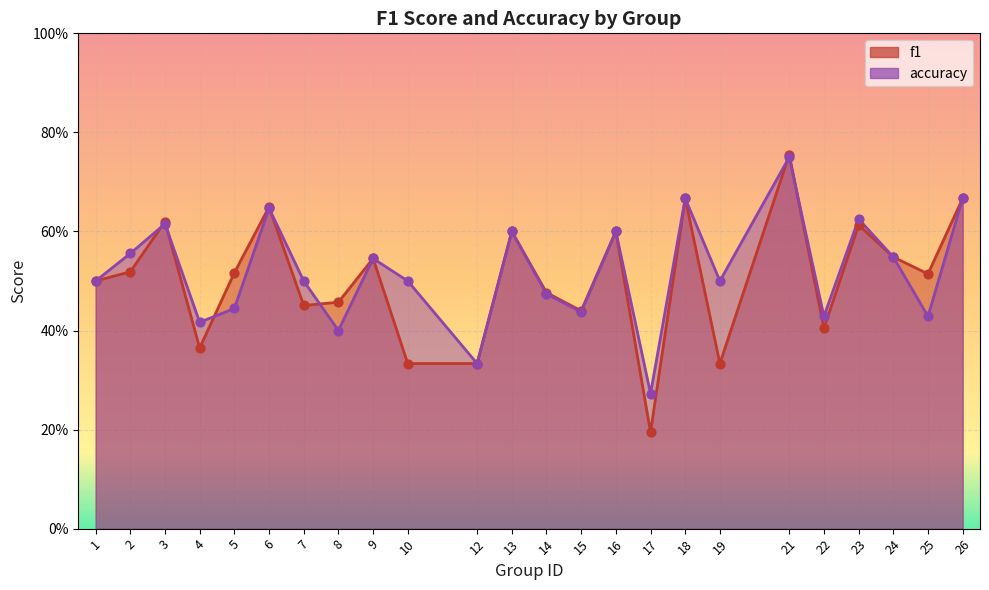

At how many categories does at least one series exceed 0?

24